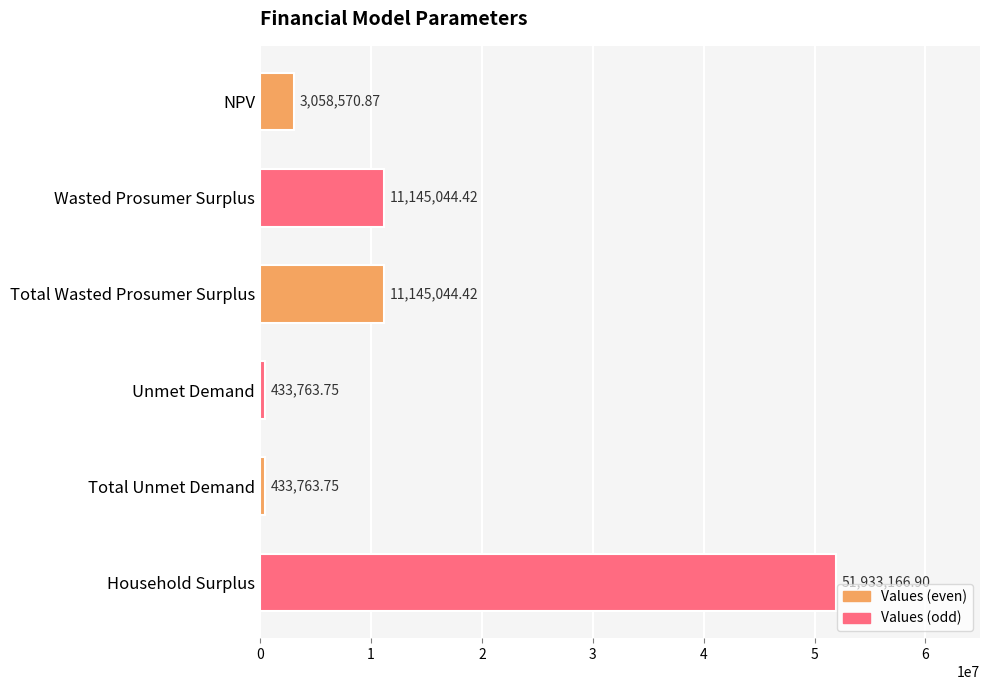

Which category has the highest value across all series?

Household Surplus